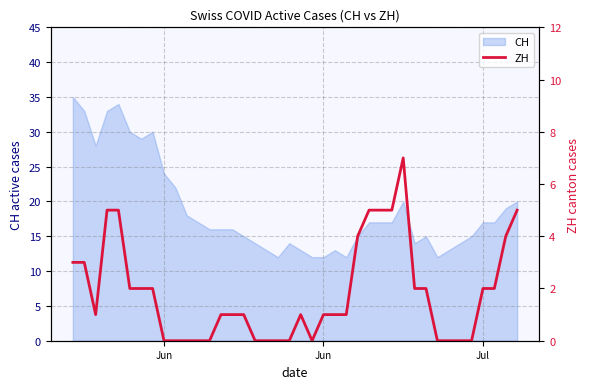

Reading left to right, what are all the values shown in this chart?

3	3	1	5	5	2	2	2	0	0	0	0	0	1	1	1	0	0	0	0	1	0	1	1	1	4	5	5	5	7	2	2	0	0	0	0	2	2	4	5